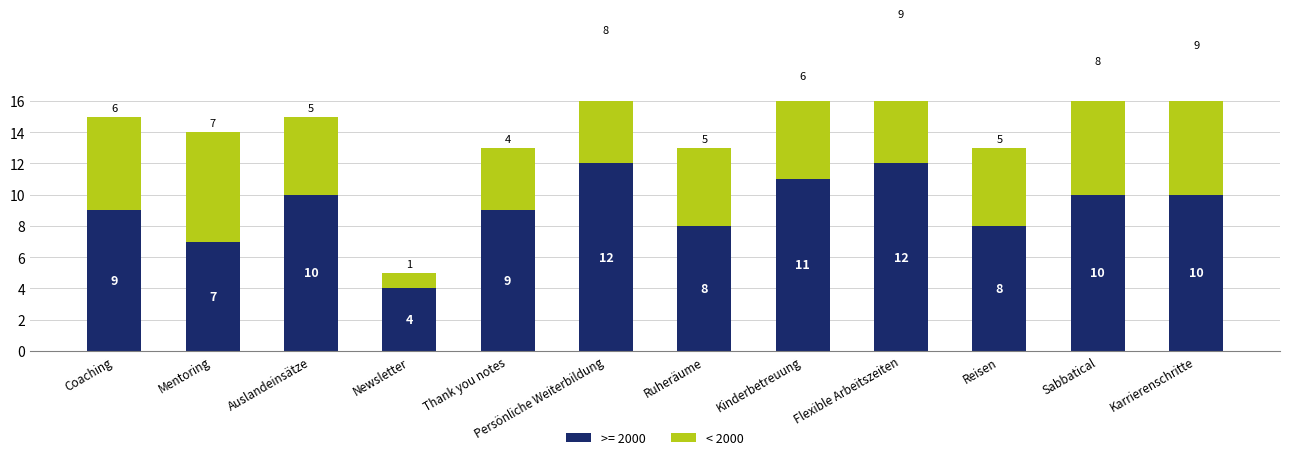

What is the difference between the maximum and minimum values?

8